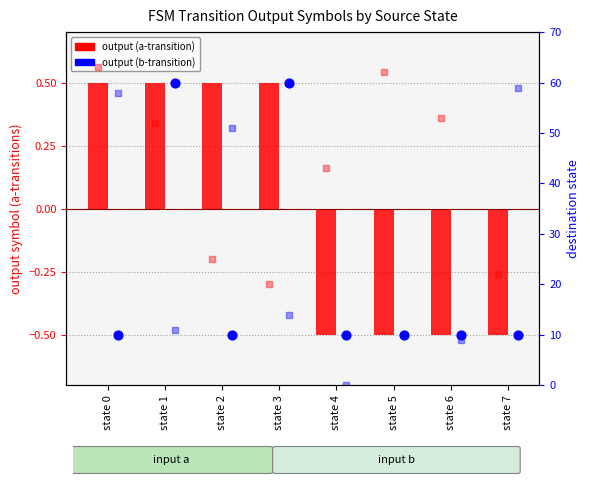

Is the value of output (b-transition) at state 4 greater than the value of output (a-transition) at state 7?

No